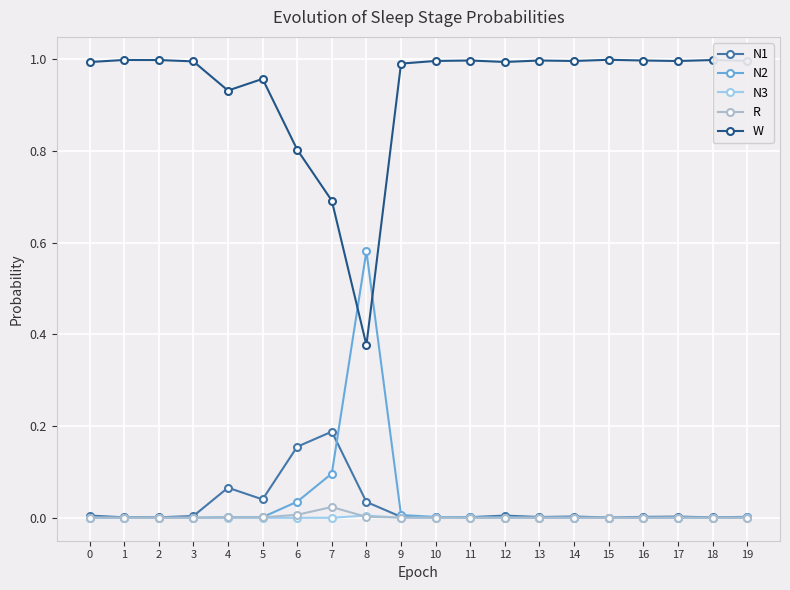

True or false: W and N3 intersect in this chart.

False